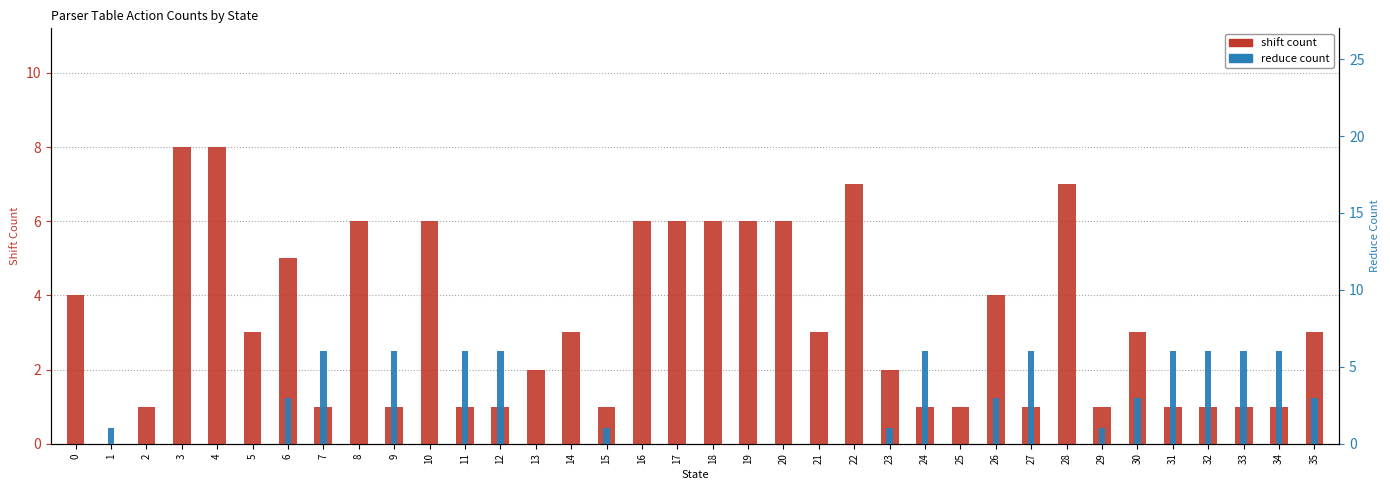

What is the difference between the reduce count values at 7 and 14?

6